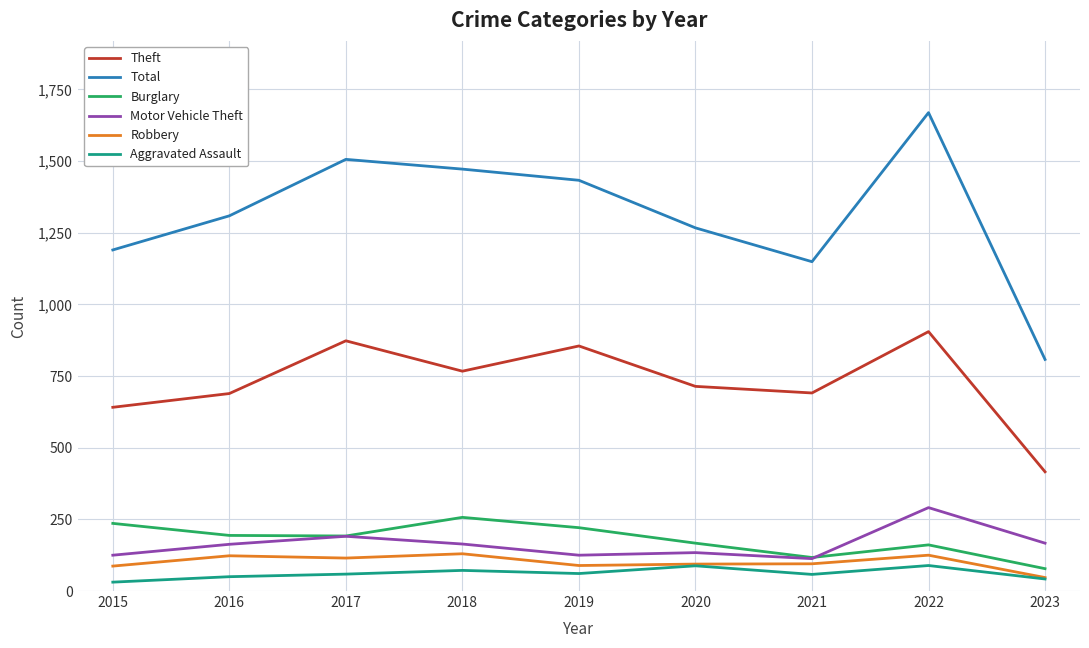

What are all the series names shown in the legend?

Theft, Total, Burglary, Motor Vehicle Theft, Robbery, Aggravated Assault